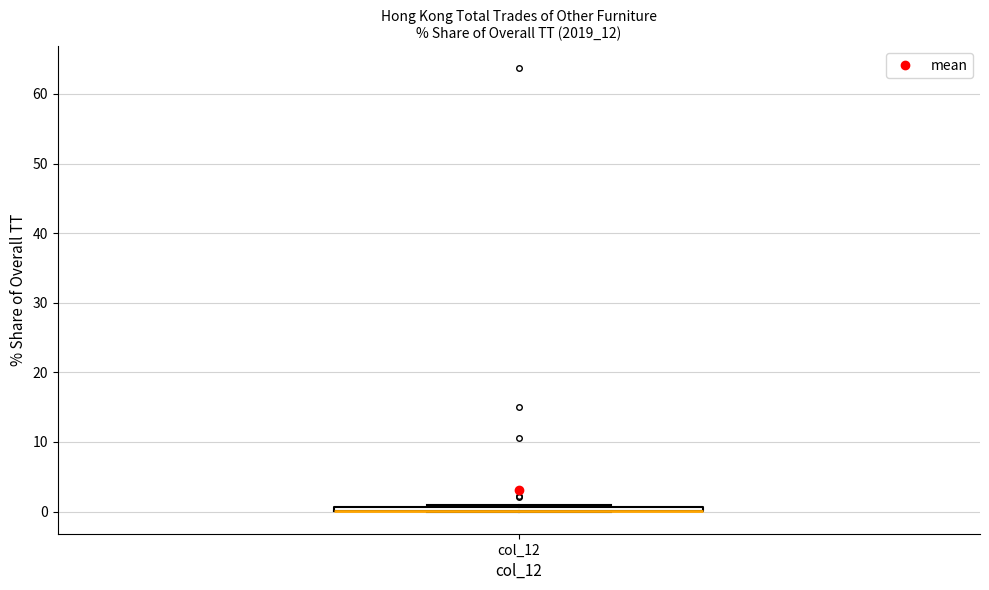

Where is the upper edge of the box for col_12 on the y-axis? The values are not printed on the chart, so give them approximately, as read against the axis.

1